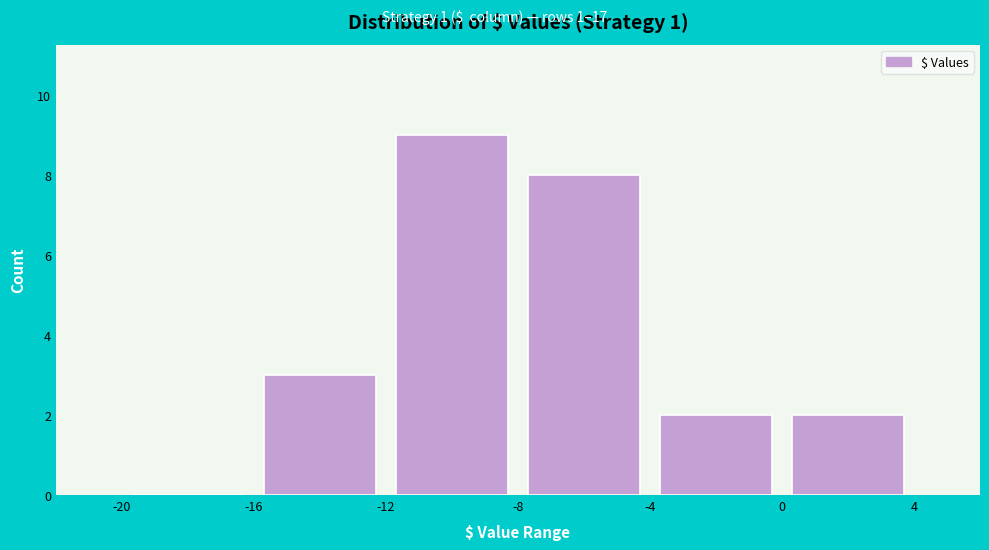

Over which range of the x-axis is the bar tallest?

-12 to -8